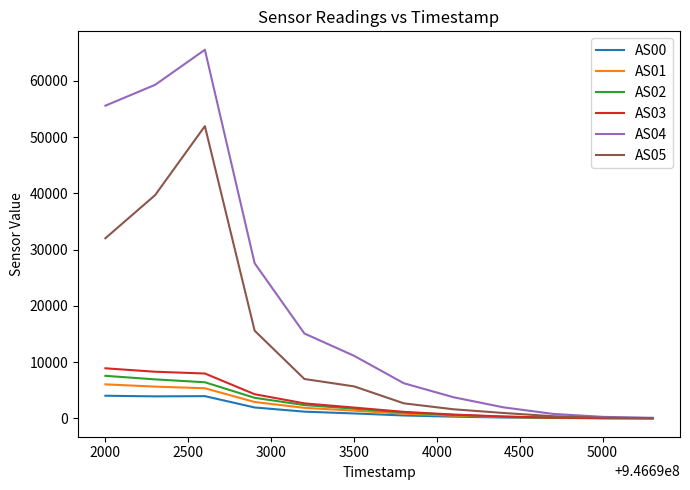

What is the smallest value displayed?

6